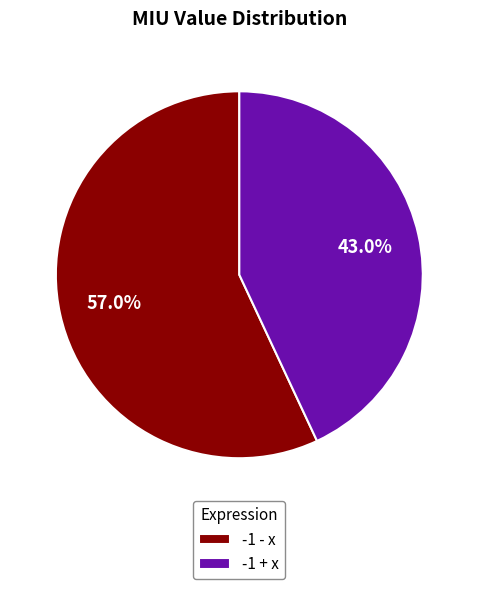

Is it true that -1 + x is 48% of the pie?

False